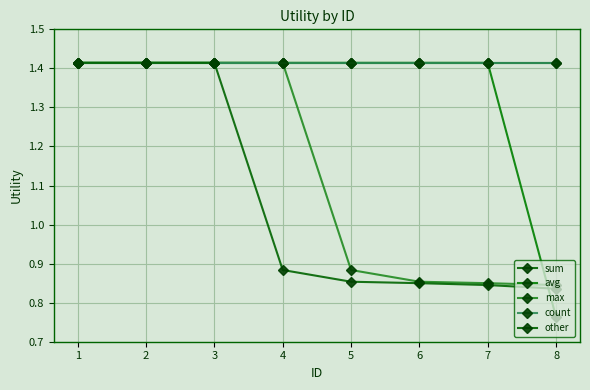

What is the lowest value of the max series?

0.8